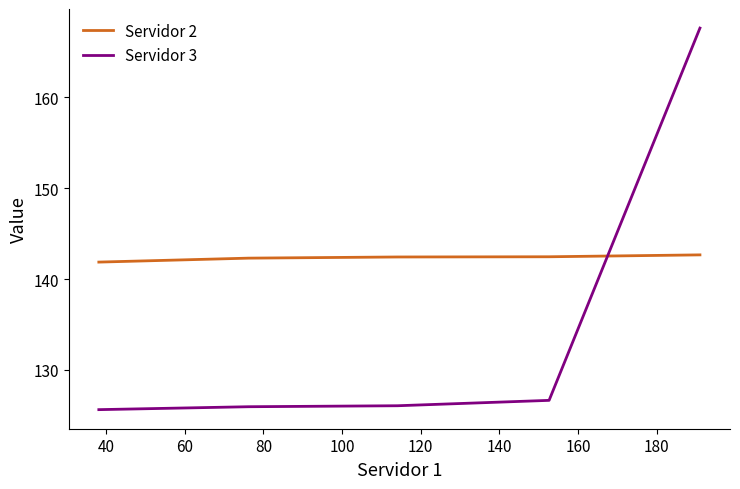

What is the minimum value for Servidor 3?

125.6